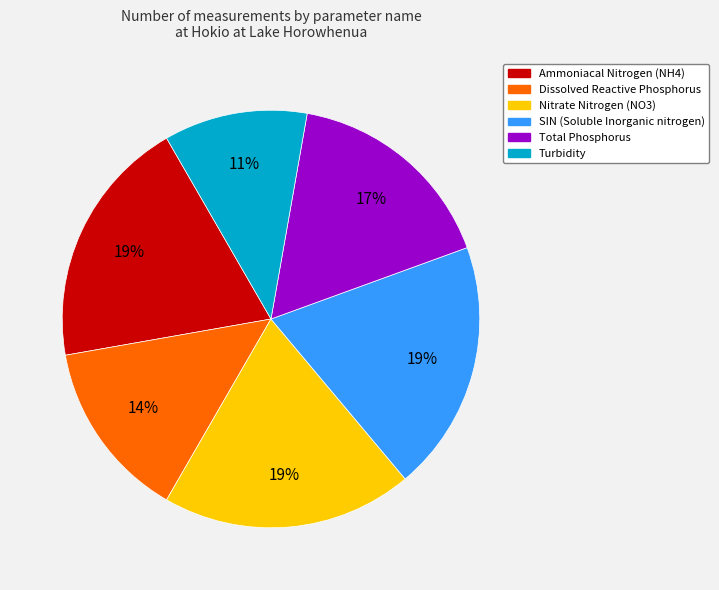

Which slice is the smallest?

Turbidity